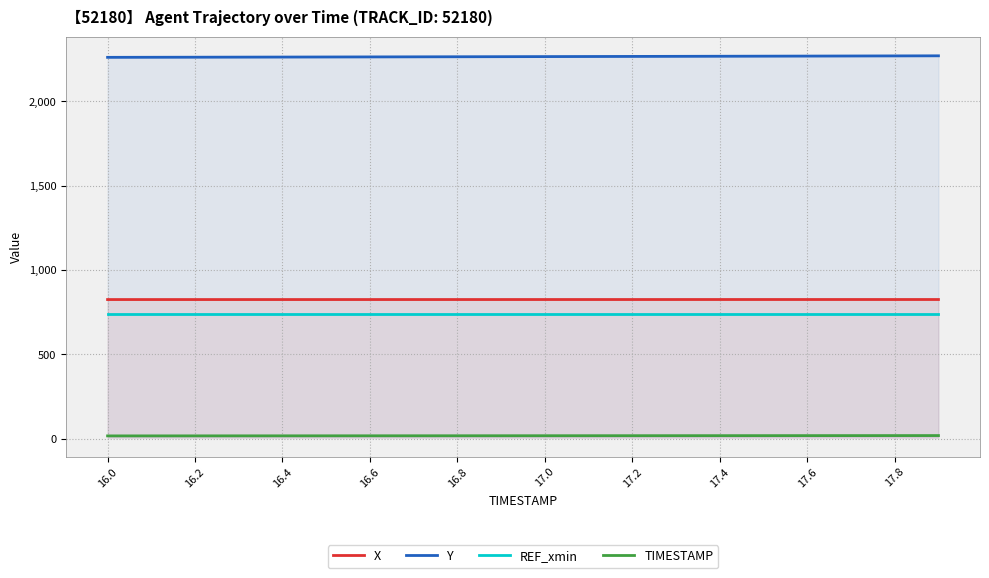

Which series has the widest spread of values?

Y